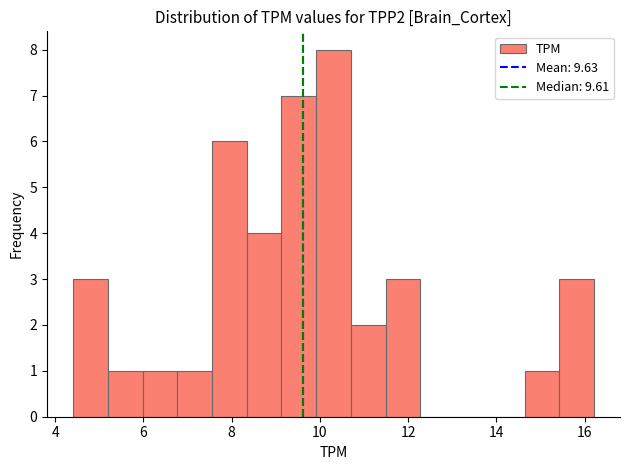

Read against the x-axis, roughly where is the centre of the tallest bar?

10.4